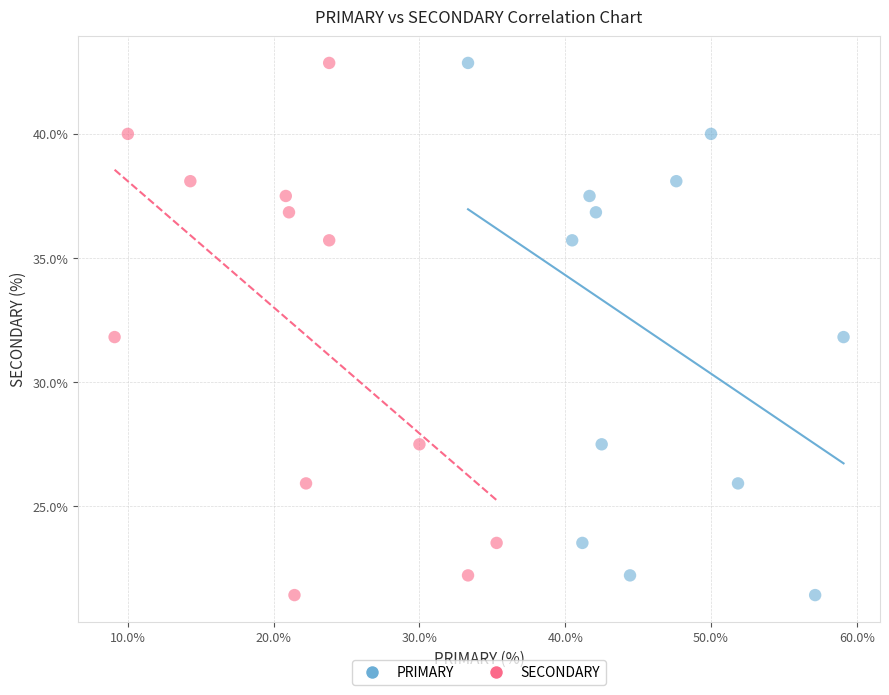

What are all the series names shown in the legend?

PRIMARY, SECONDARY